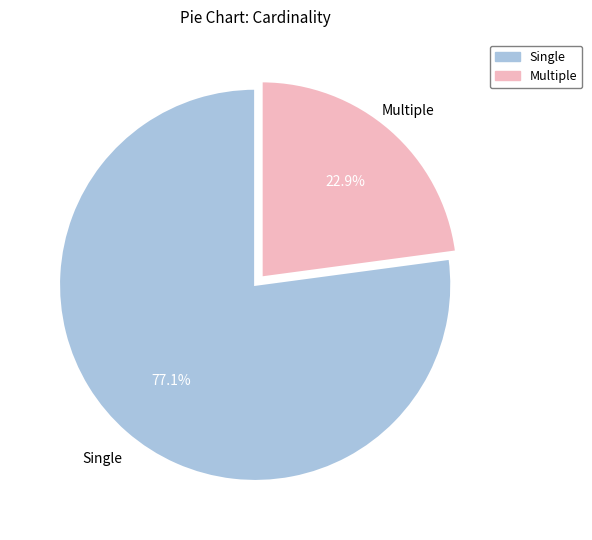

What is the smallest slice in the pie chart?

Multiple